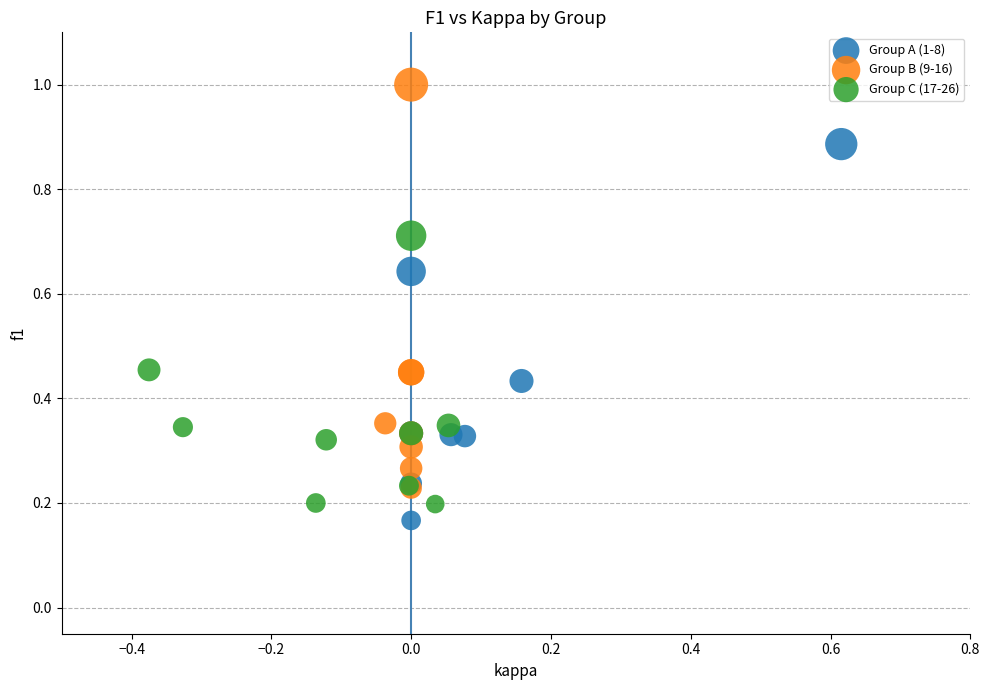

Which series has the widest spread of Y values?

Group B (9-16)